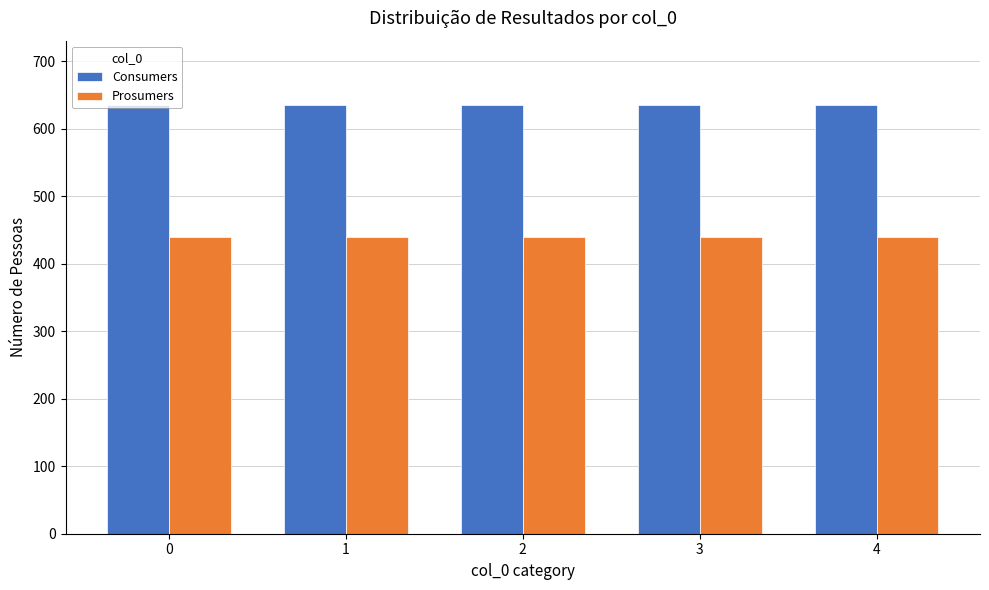

List the series in order of their overall mean, lowest first.

Prosumers, Consumers